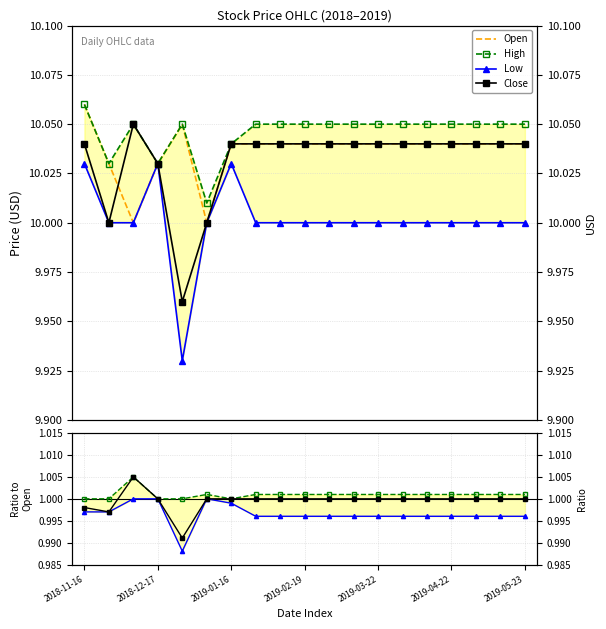

Reading left to right, transcribe all the data shown in this chart.

Open: 10.1	10.0	10.0	10.0	10.1	10.0	10.0	10.0	10.0	10.0	10.0	10.0	10.0	10.0	10.0	10.0	10.0	10.0	10.0
High: 10.1	10.0	10.1	10.0	10.1	10.0	10.0	10.1	10.1	10.1	10.1	10.1	10.1	10.1	10.1	10.1	10.1	10.1	10.1
Low: 10.0	10.0	10.0	10.0	9.9	10.0	10.0	10.0	10.0	10.0	10.0	10.0	10.0	10.0	10.0	10.0	10.0	10.0	10.0
Close: 10.0	10.0	10.1	10.0	10.0	10.0	10.0	10.0	10.0	10.0	10.0	10.0	10.0	10.0	10.0	10.0	10.0	10.0	10.0